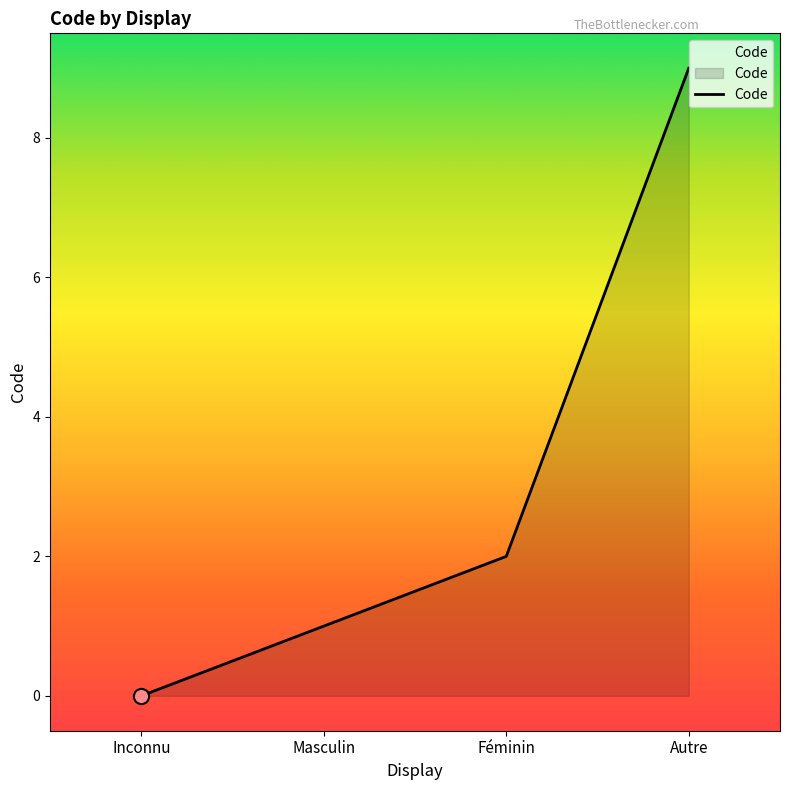

Which has a higher value, Autre or Masculin?

Autre